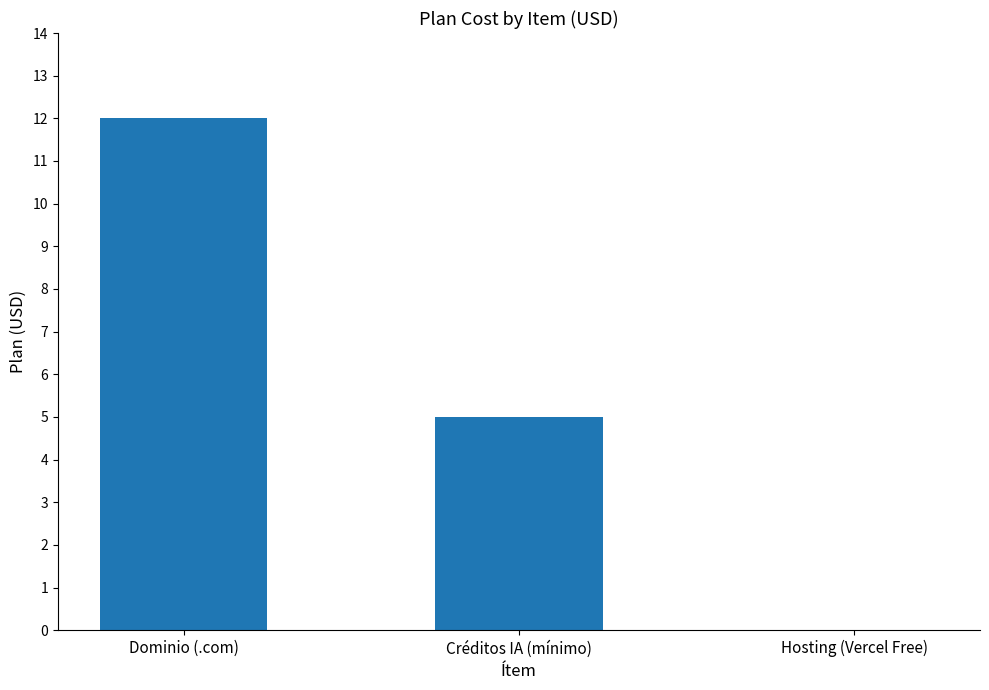

Which label corresponds to the largest value in the chart?

Dominio (.com)